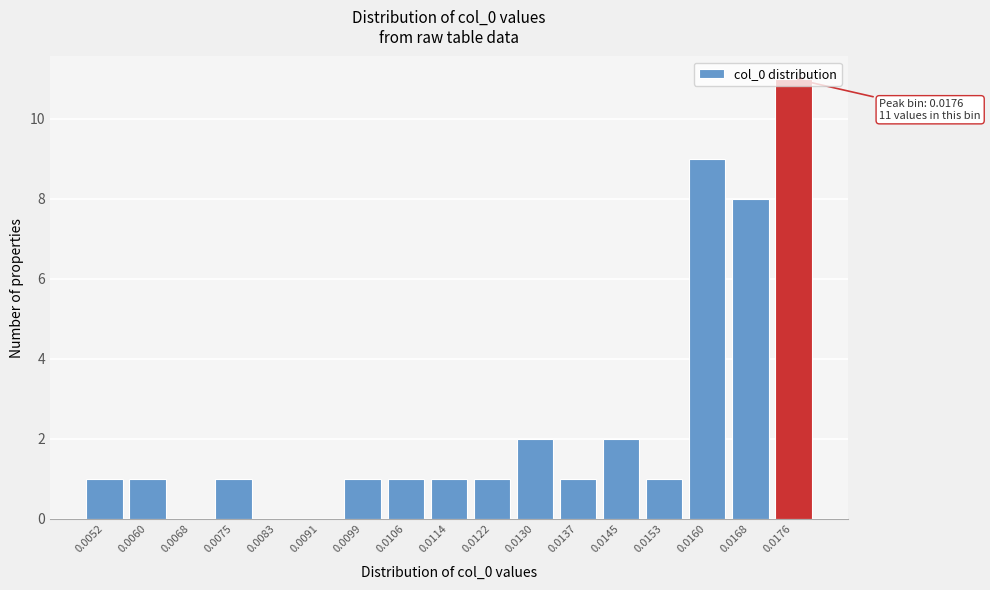

What is the change in value from 0.0060 to 0.0160?

+8